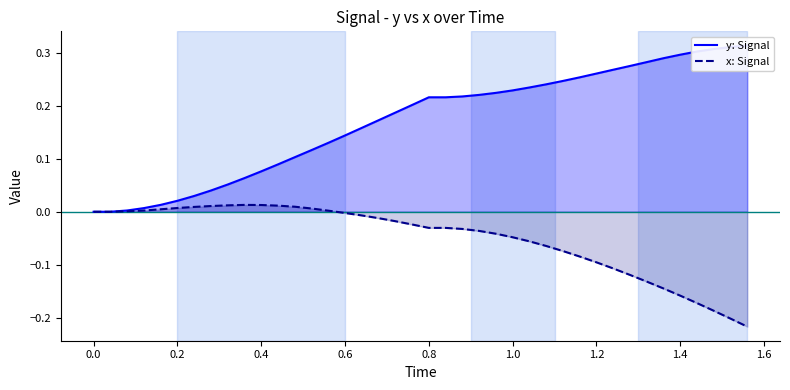

The x: Signal series shows -0.1 at 0.0. True or false?

False